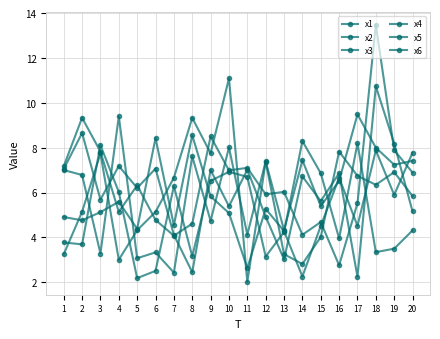

Which series has the largest total across all categories?

x1